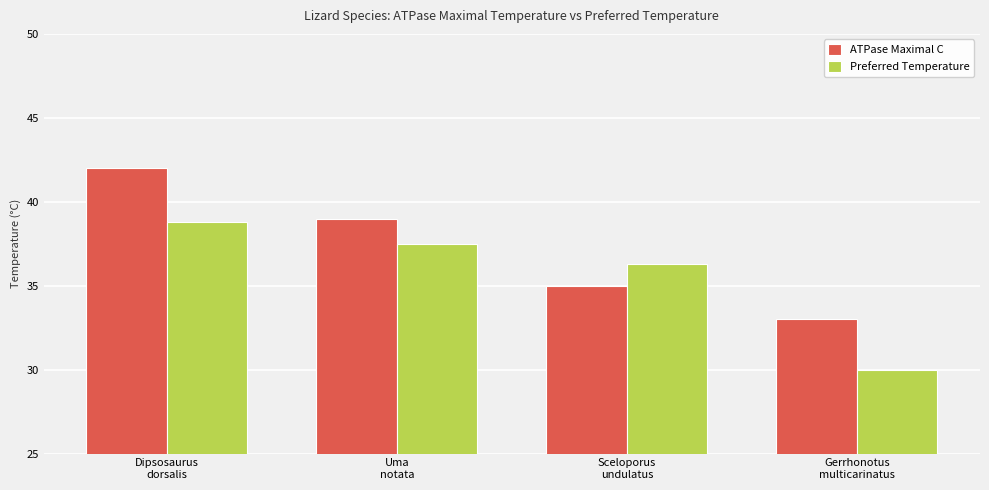

At how many categories does at least one series exceed 35?

3